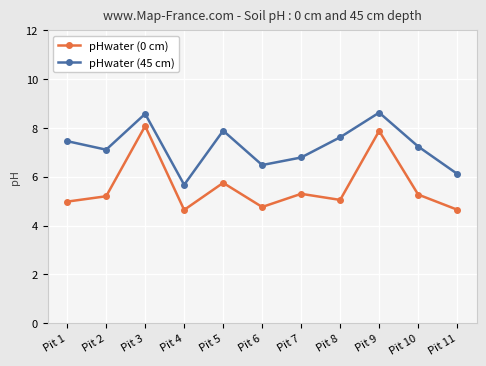

Rank the series by their average value, from lowest to highest.

pHwater (0 cm), pHwater (45 cm)